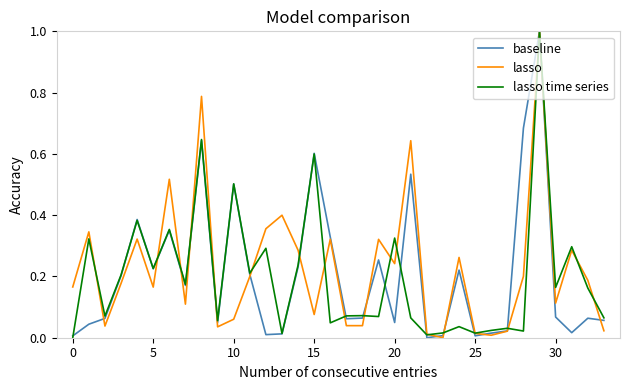

Does the chart display data point markers on the line(s)?

No